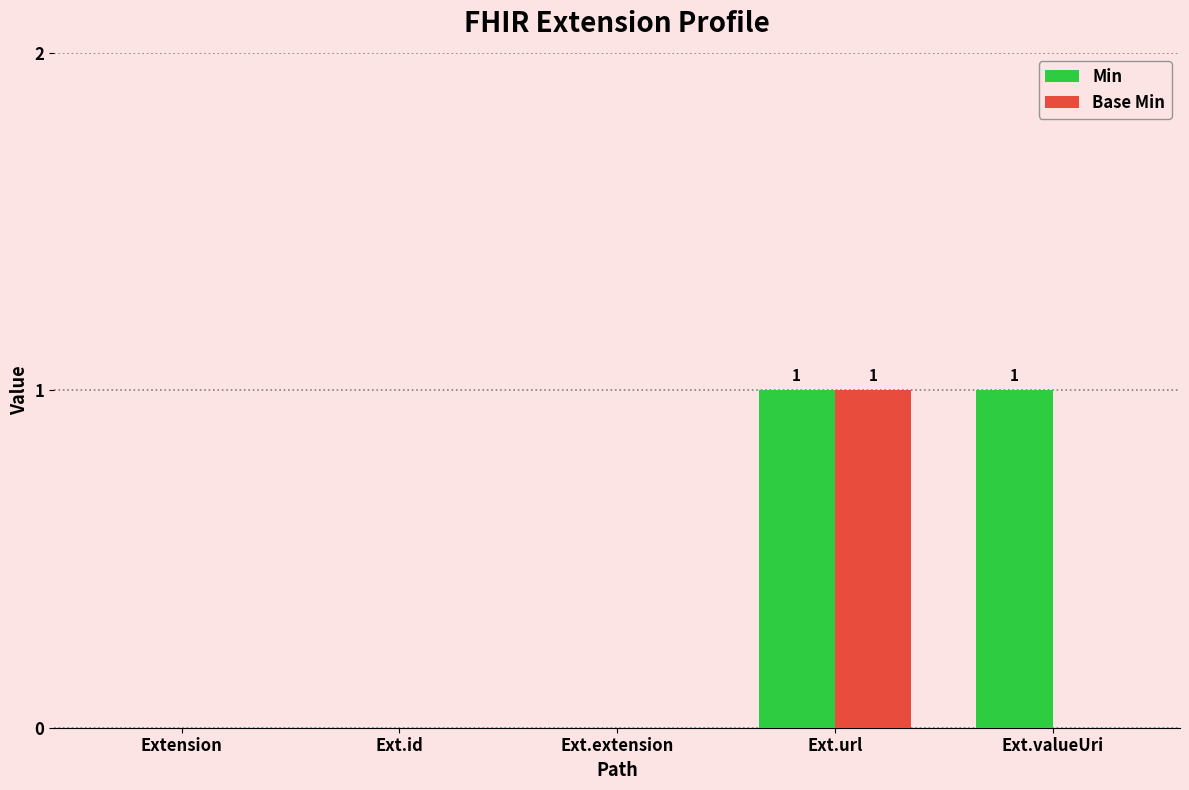

At which category is the sum across all series the highest?

Ext.url